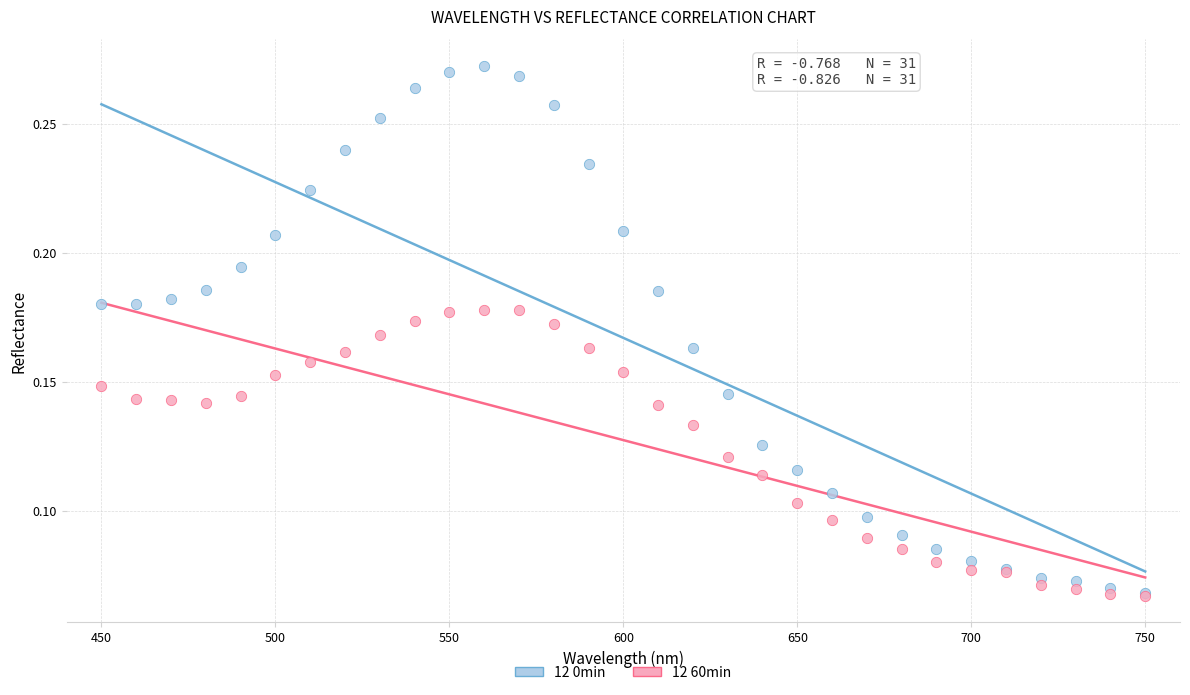

Which series has the widest spread of Y values?

12 0min